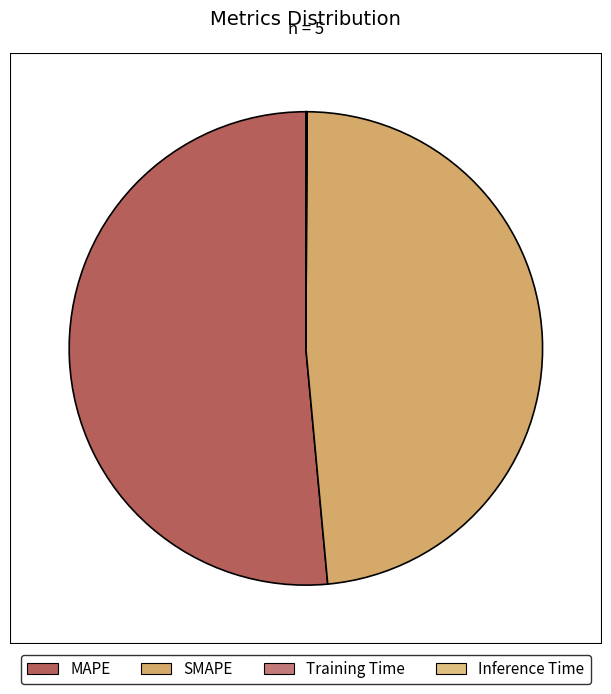

Between Training Time and Inference Time, which is larger?

Inference Time